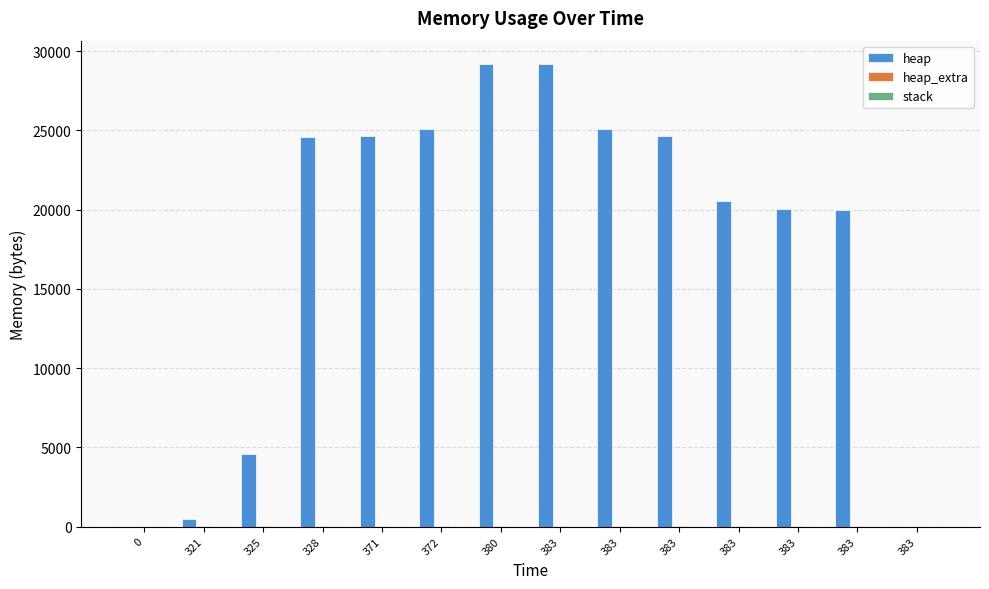

Read the heap_extra value at 372.

57